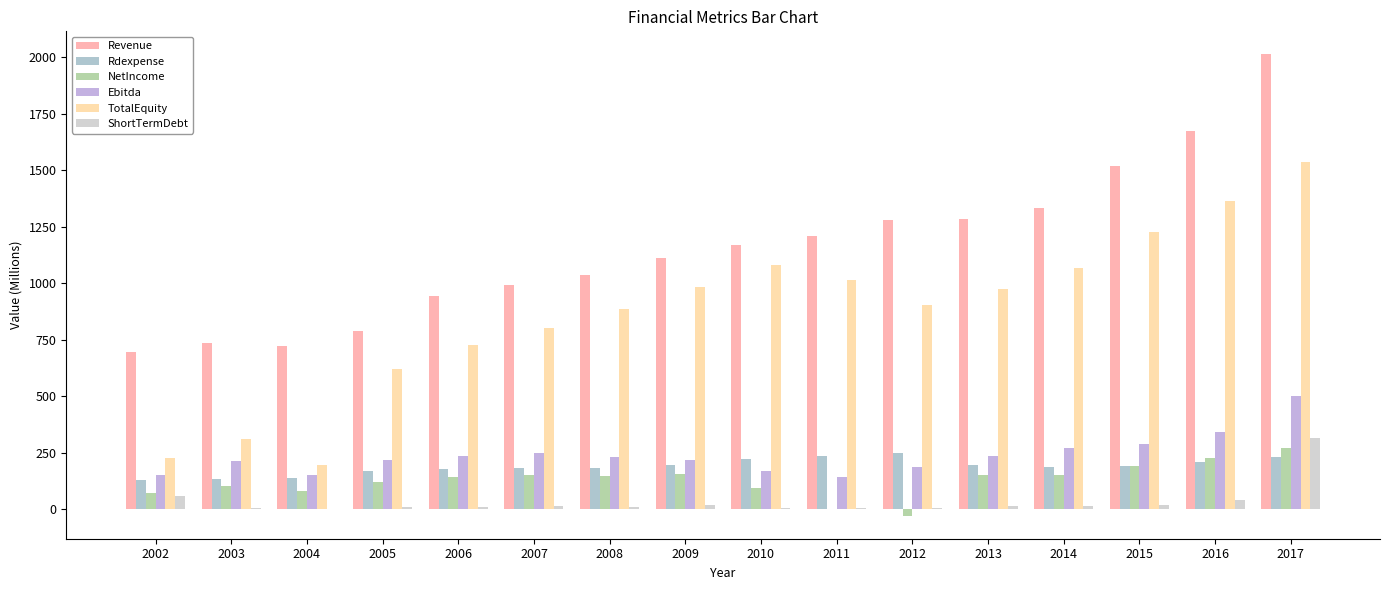

What is the spread (max minus min) of values at 2009?

1091.6